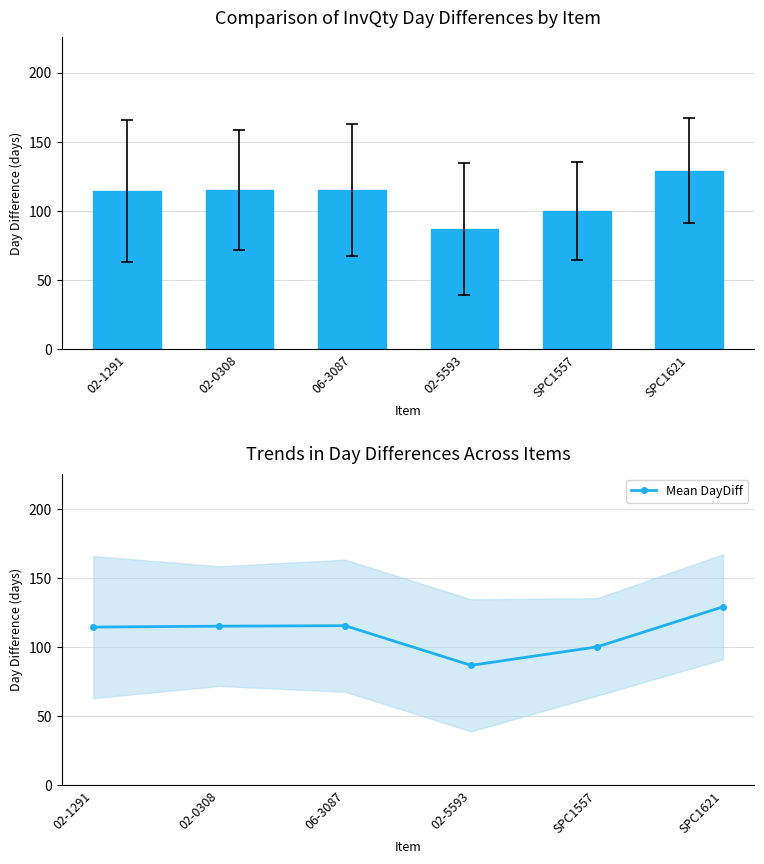

Reading right to left, extract all data points from this chart.

SPC1621=129.0	SPC1557=100.0	02-5593=86.7	06-3087=115.3	02-0308=115.0	02-1291=114.3